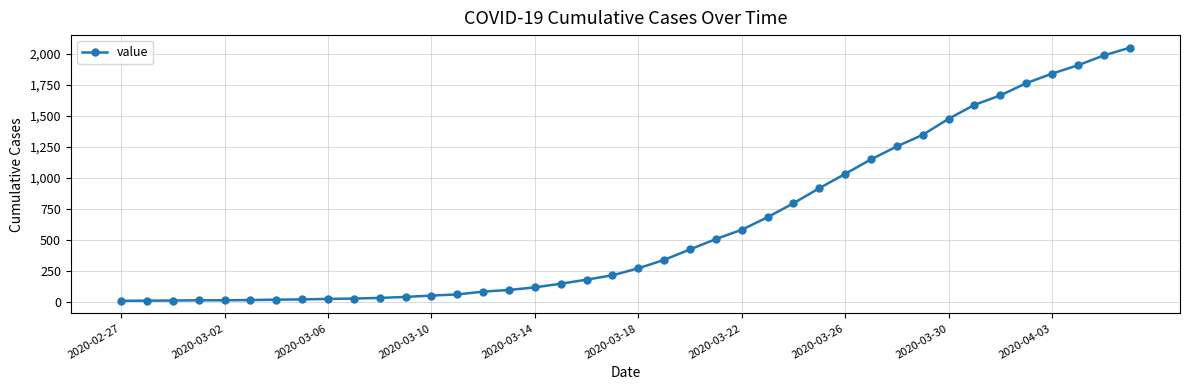

Is this an area chart (filled region under the line)?

No